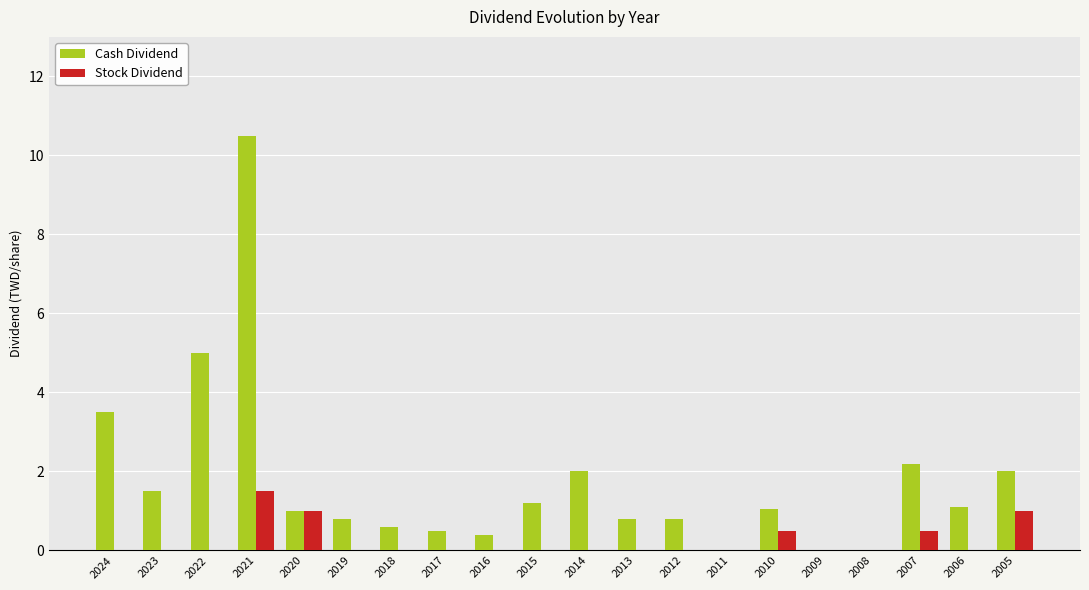

Reading left to right, transcribe all the data shown in this chart.

Cash Dividend: 2024=3.5	2023=1.5	2022=5.0	2021=10.5	2020=1.0	2019=0.8	2018=0.6	2017=0.5	2016=0.4	2015=1.2	2014=2.0	2013=0.8	2012=0.8	2011=0.0	2010=1.1	2009=0.0	2008=0.0	2007=2.2	2006=1.1	2005=2.0
Stock Dividend: 2024=0.0	2023=0.0	2022=0.0	2021=1.5	2020=1.0	2019=0.0	2018=0.0	2017=0.0	2016=0.0	2015=0.0	2014=0.0	2013=0.0	2012=0.0	2011=0.0	2010=0.5	2009=0.0	2008=0.0	2007=0.5	2006=0.0	2005=1.0